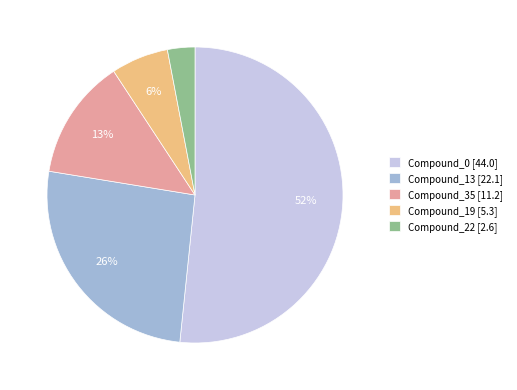

Count the number of slices in the pie.

5